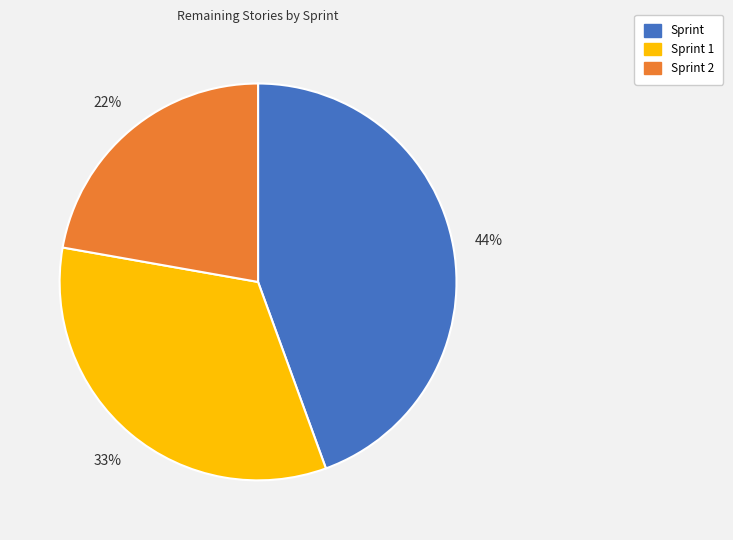

To the nearest percent, what portion does Sprint 1 represent?

33%